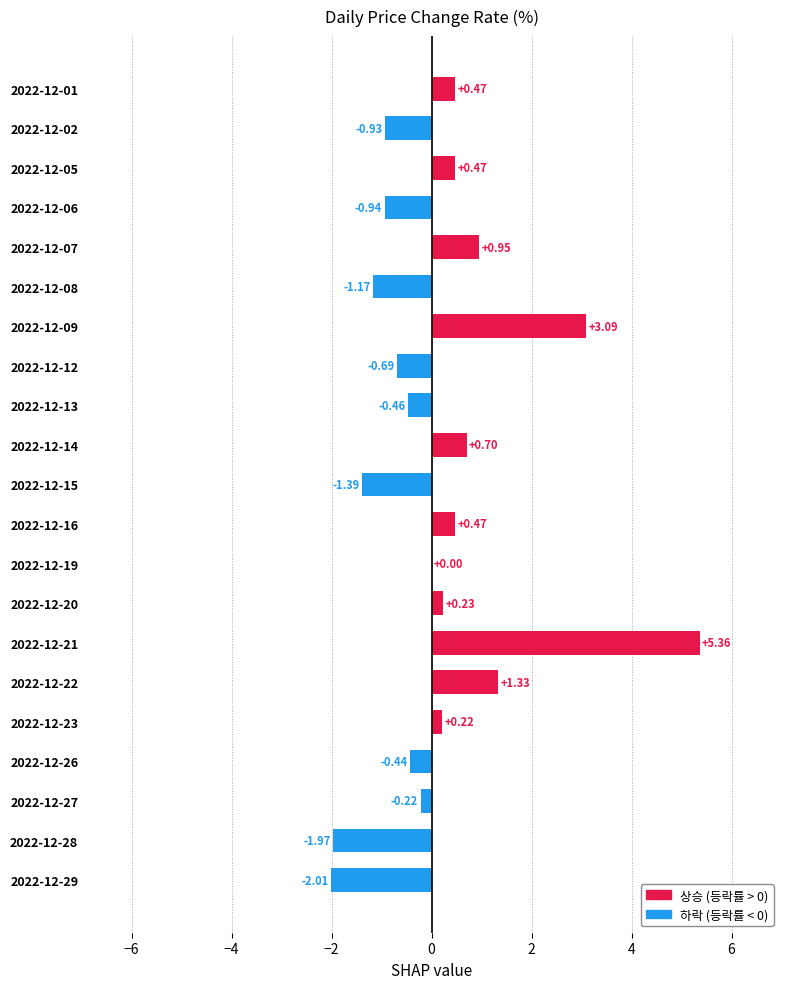

What is the sum of all values?

3.1